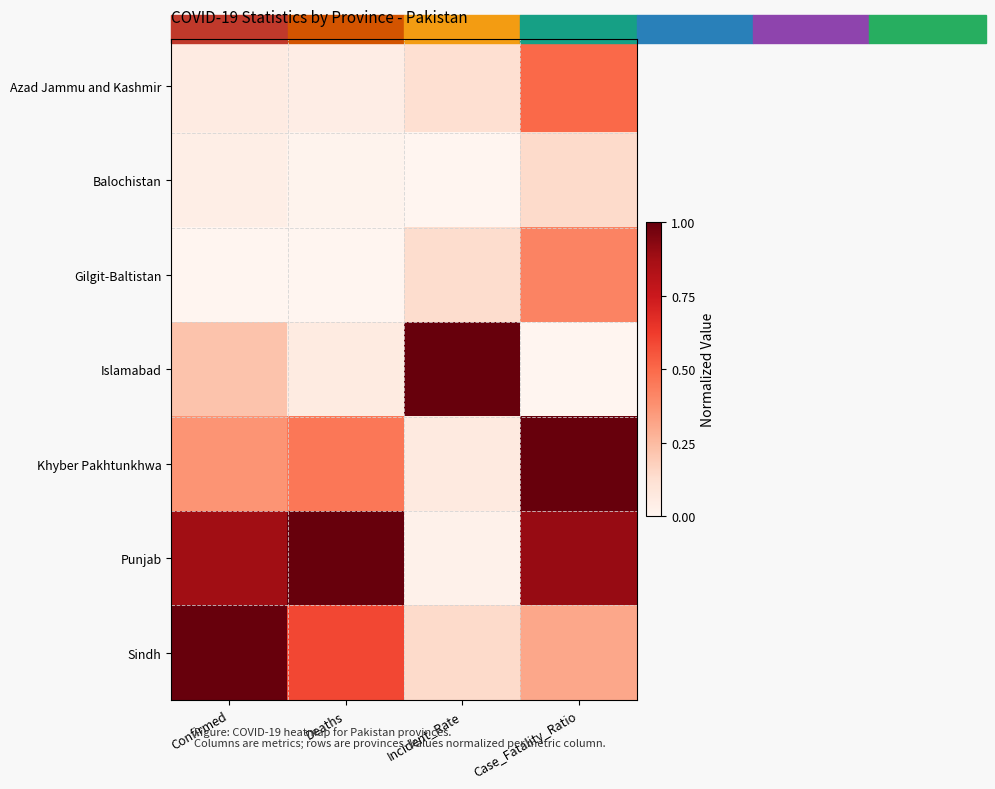

Which series has the largest range (max minus min)?

Islamabad